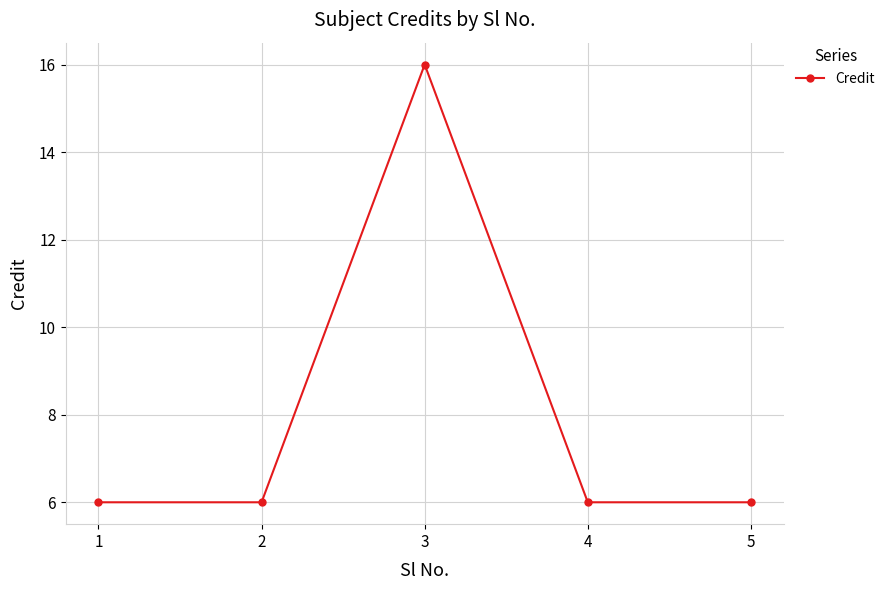

What is the value of the 4th point from the left?

6